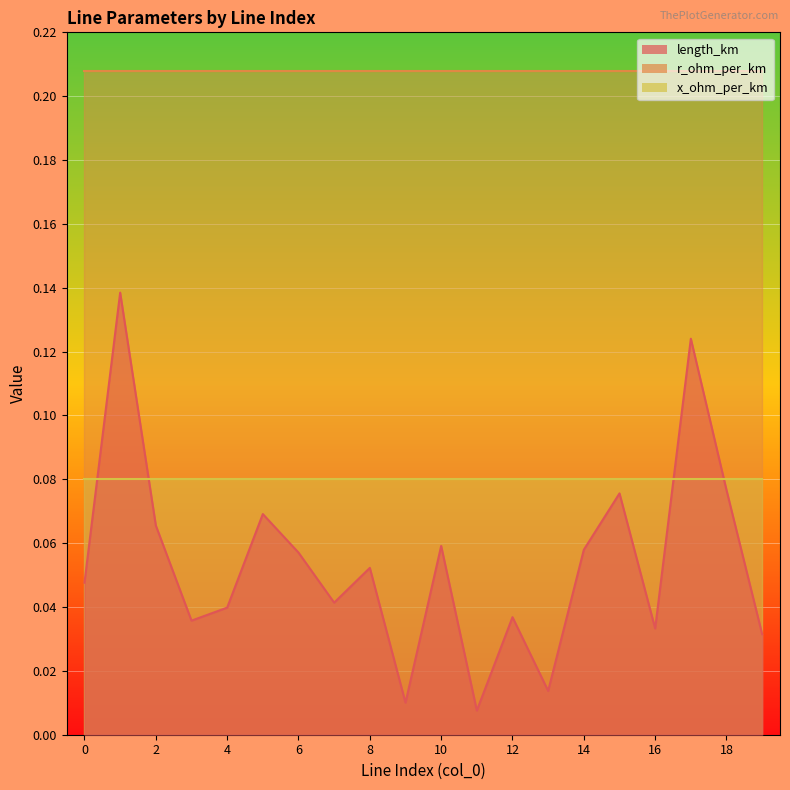

What is the highest value of the length_km series?

0.1